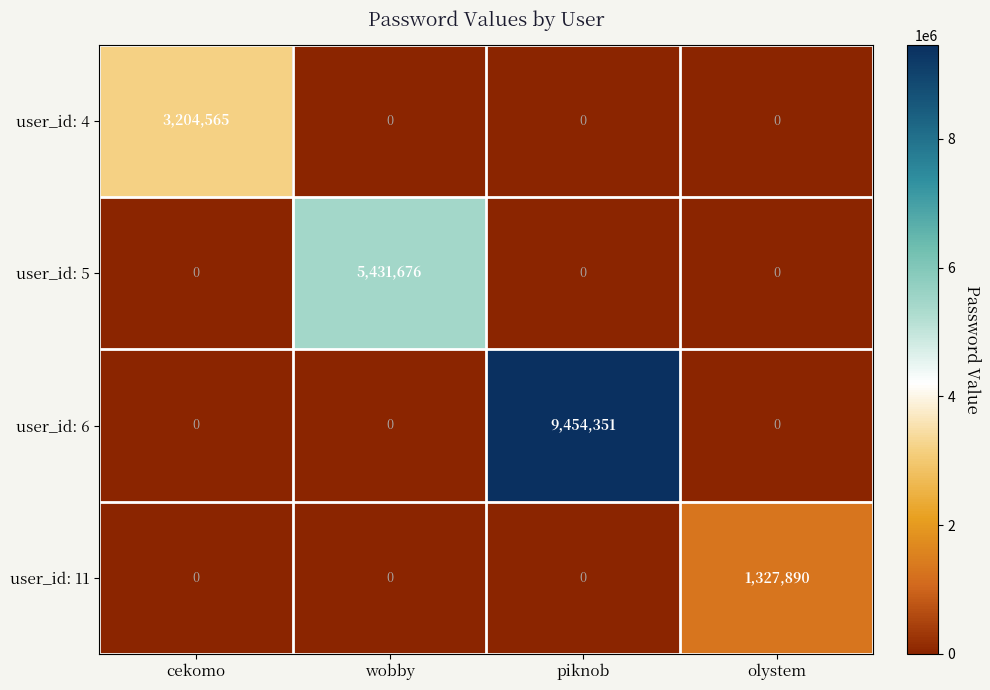

Rank the series by their average value, from highest to lowest.

user_id: 6, user_id: 5, user_id: 4, user_id: 11